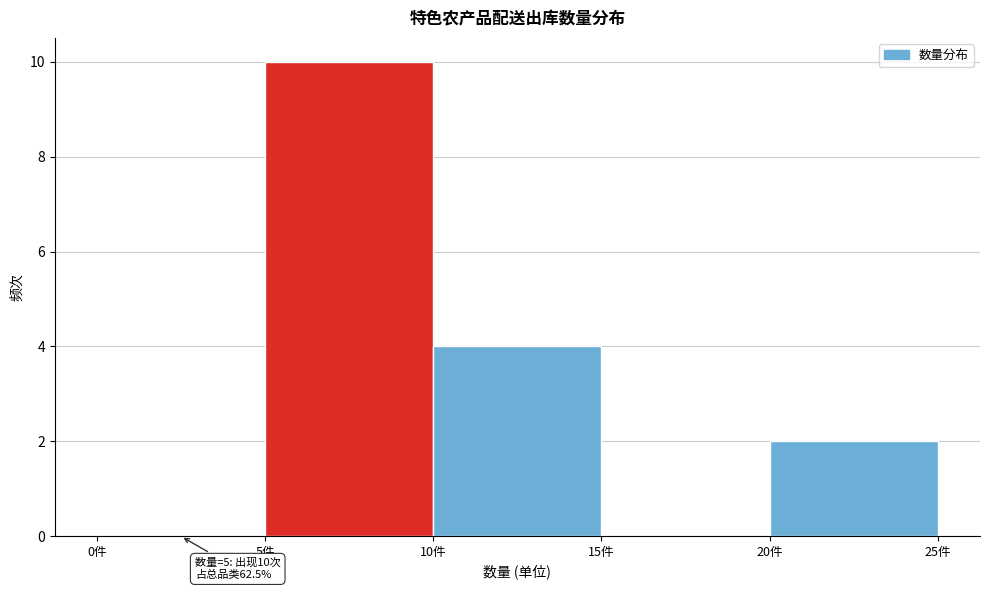

Over which range of the x-axis is the bar tallest?

5 to 10